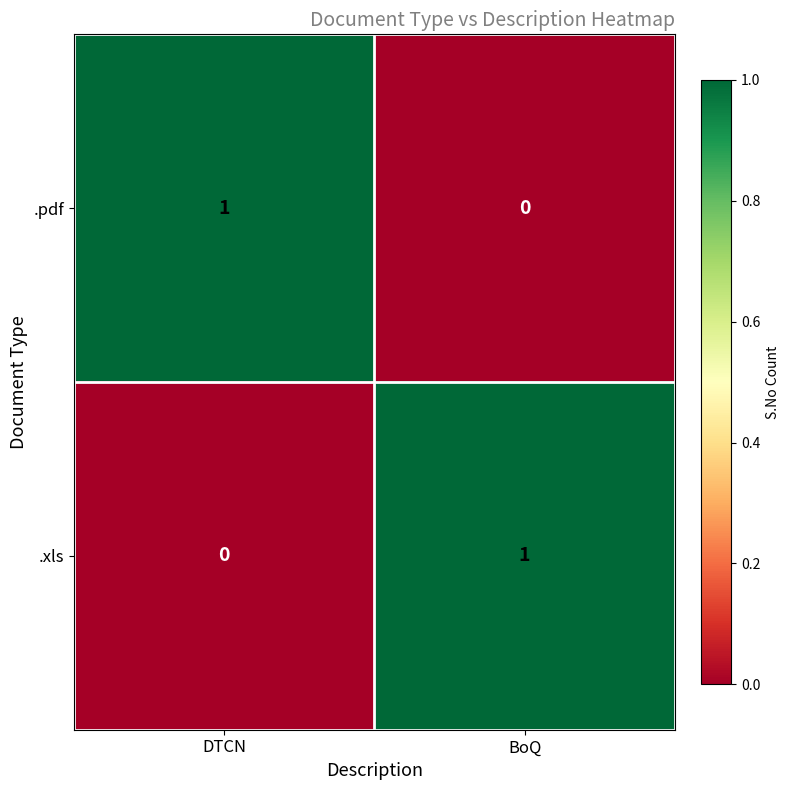

Rank the series at BoQ from highest to lowest value.

.xls, .pdf